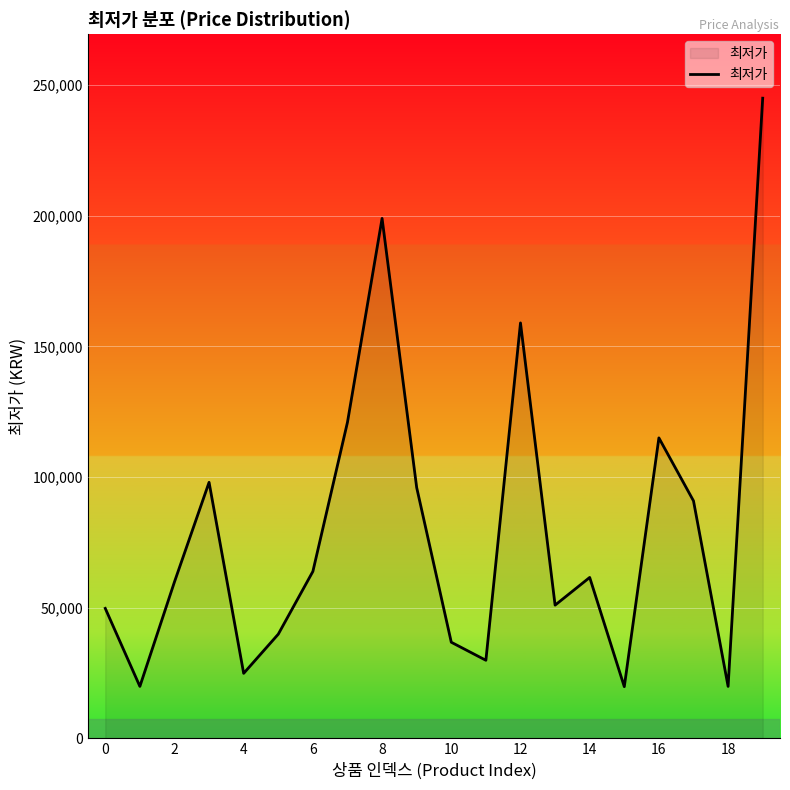

What is the greatest value displayed?

245000